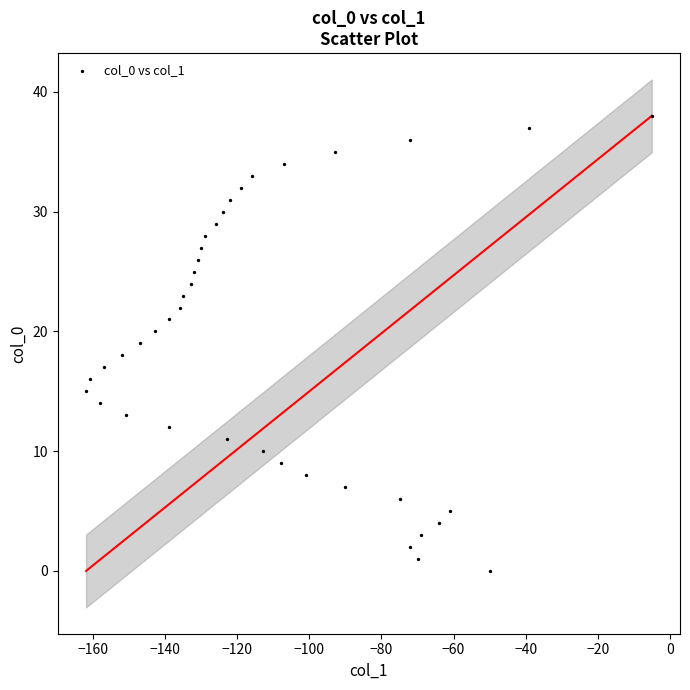

What is the range of Y values (max minus min)?

38